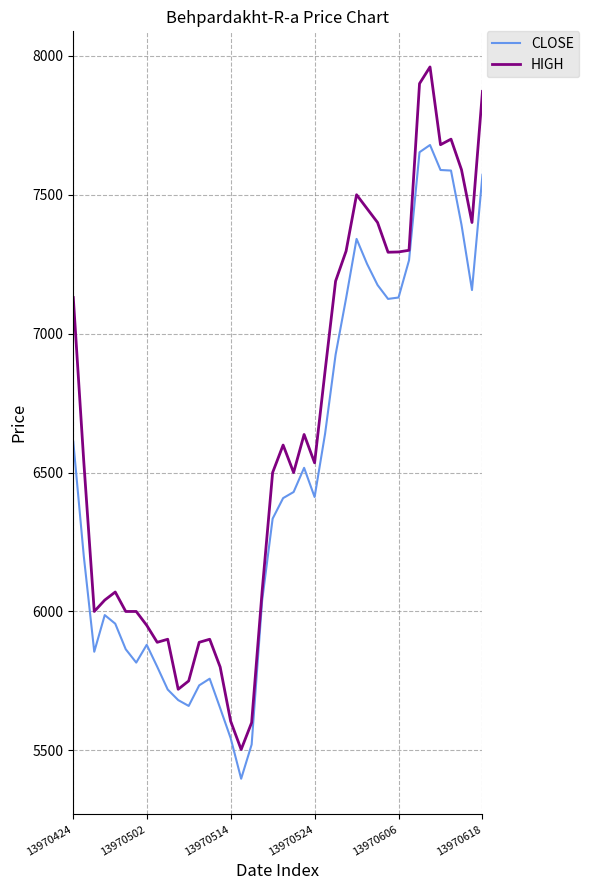

List the series in order of their overall mean, lowest first.

CLOSE, HIGH